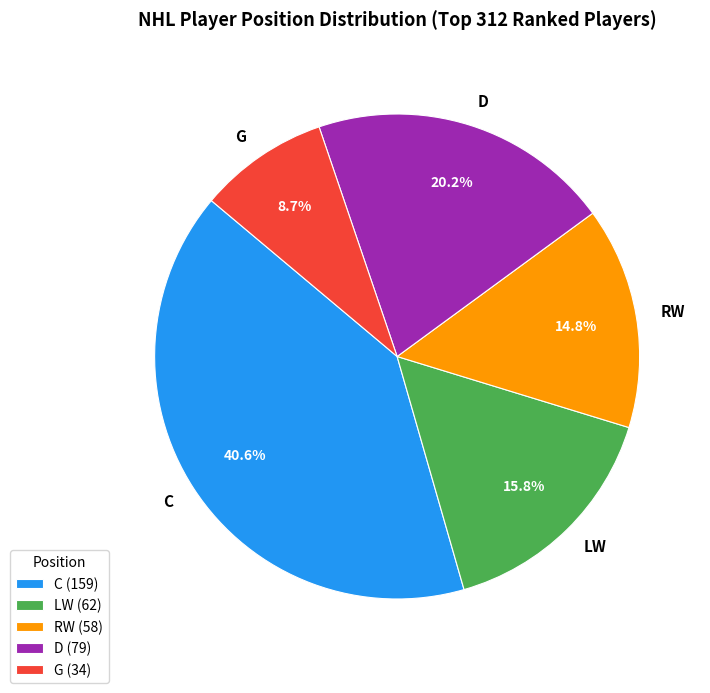

Approximately how many times larger is the value at G compared to D?

0.4